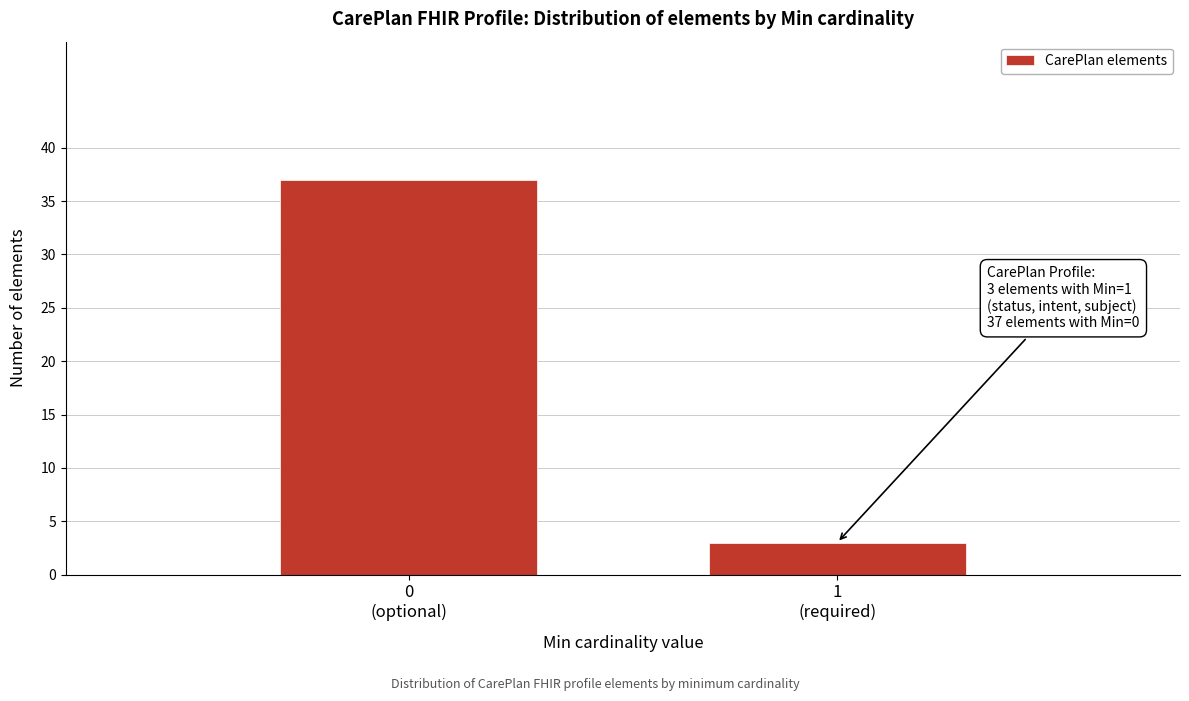

Reading left to right, what are all the values shown in this chart?

37	3